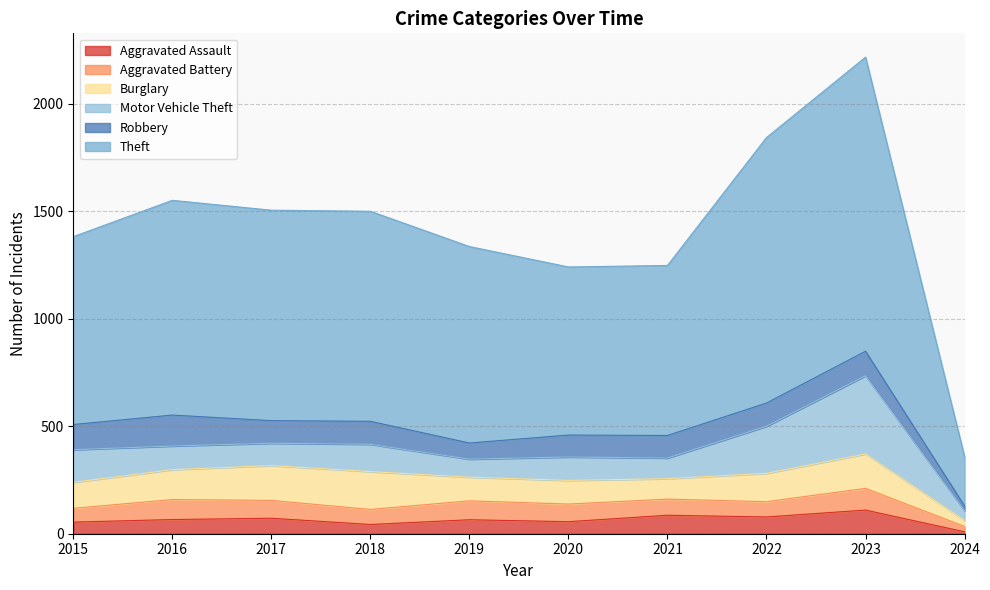

How many data points in Theft are less than 977?

5